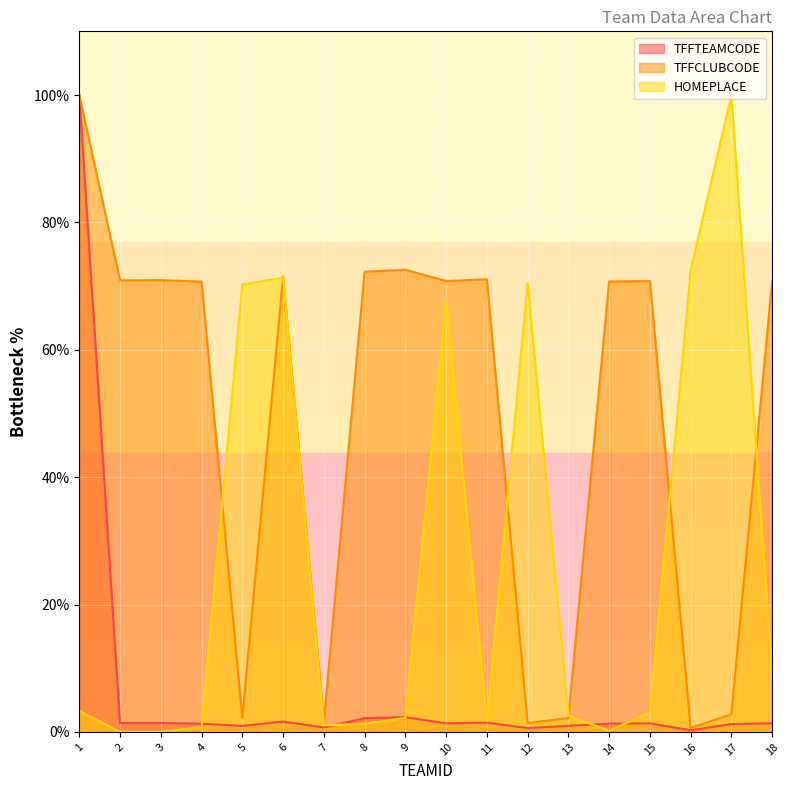

At which category is the sum across all series the highest?

1